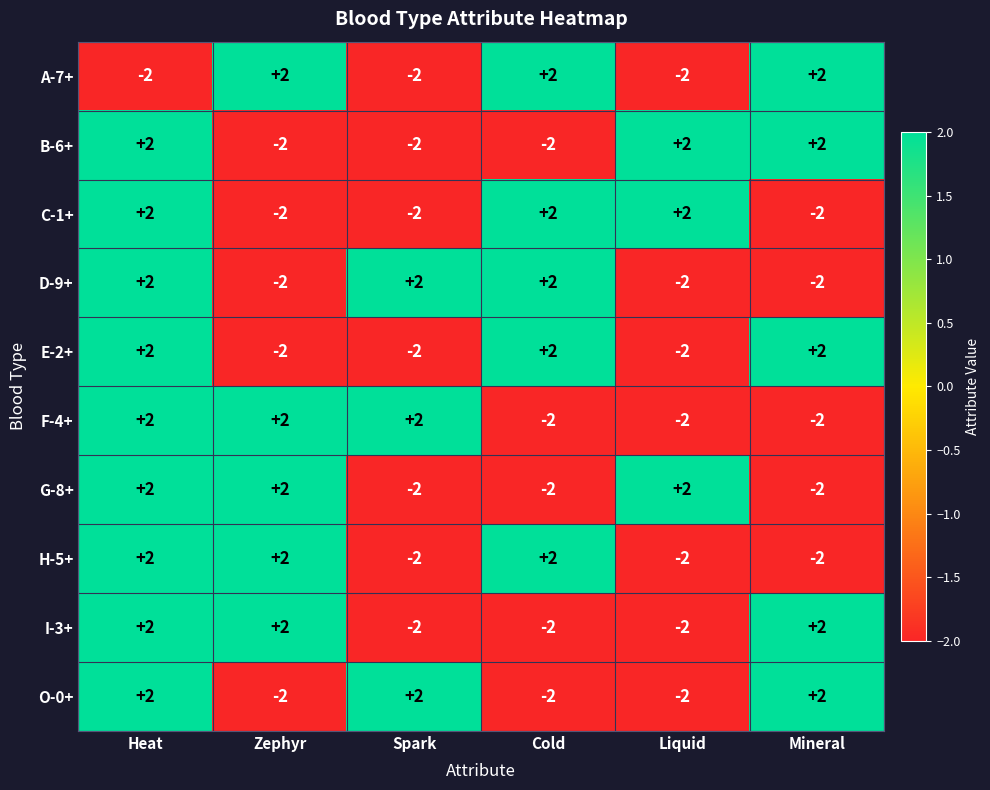

What is the difference between the highest and lowest values at Liquid?

4